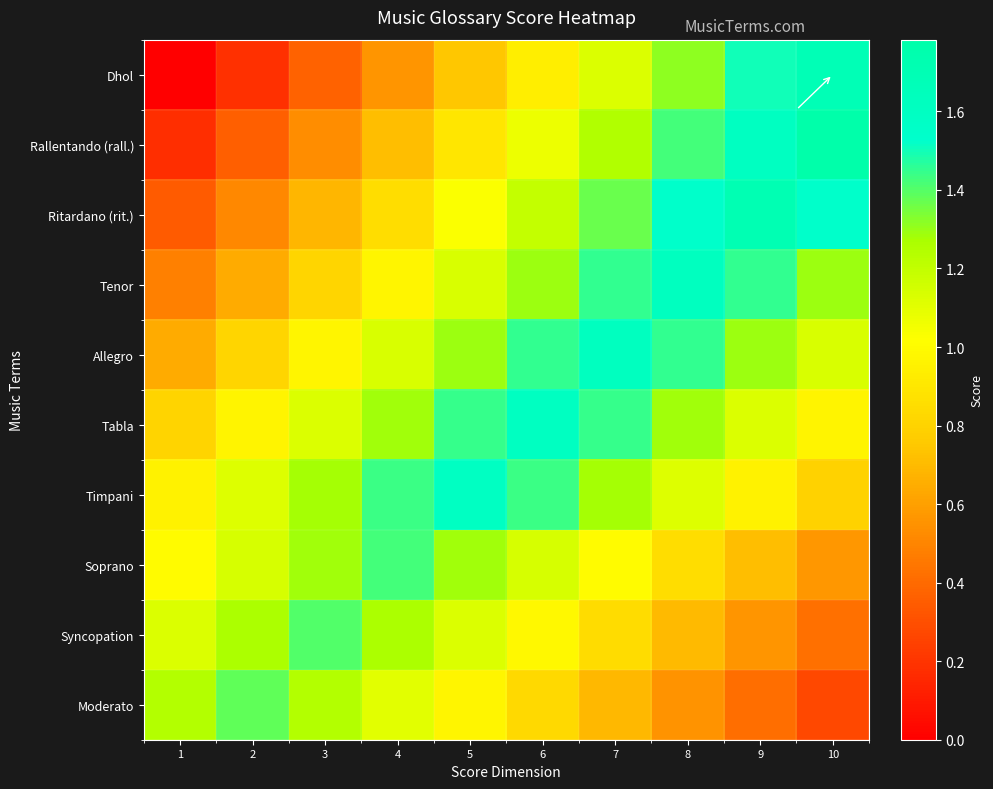

Reading left to right, transcribe all the data shown in this chart.

Dhol: 1=0.0	2=0.2	3=0.4	4=0.6	5=0.8	6=0.9	7=1.1	8=1.3	9=1.5	10=1.7
Rallentando (rall.): 1=0.2	2=0.4	3=0.5	4=0.7	5=0.9	6=1.1	7=1.2	8=1.4	9=1.6	10=1.8
Ritardano (rit.): 1=0.3	2=0.5	3=0.7	4=0.9	5=1.0	6=1.2	7=1.4	8=1.5	9=1.7	10=1.5
Tenor: 1=0.5	2=0.6	3=0.8	4=1.0	5=1.1	6=1.3	7=1.5	8=1.6	9=1.5	10=1.3
Allegro: 1=0.6	2=0.8	3=1.0	4=1.1	5=1.3	6=1.5	7=1.6	8=1.5	9=1.3	10=1.1
Tabla: 1=0.8	2=1.0	3=1.1	4=1.3	5=1.4	6=1.6	7=1.4	8=1.3	9=1.1	10=1.0
Timpani: 1=1.0	2=1.1	3=1.3	4=1.4	5=1.6	6=1.4	7=1.3	8=1.1	9=1.0	10=0.8
Soprano: 1=1.0	2=1.1	3=1.3	4=1.4	5=1.3	6=1.1	7=1.0	8=0.9	9=0.7	10=0.6
Syncopation: 1=1.1	2=1.3	3=1.4	4=1.3	5=1.1	6=1.0	7=0.8	8=0.7	9=0.6	10=0.4
Moderato: 1=1.2	2=1.4	3=1.2	4=1.1	5=1.0	6=0.8	7=0.7	8=0.6	9=0.4	10=0.3